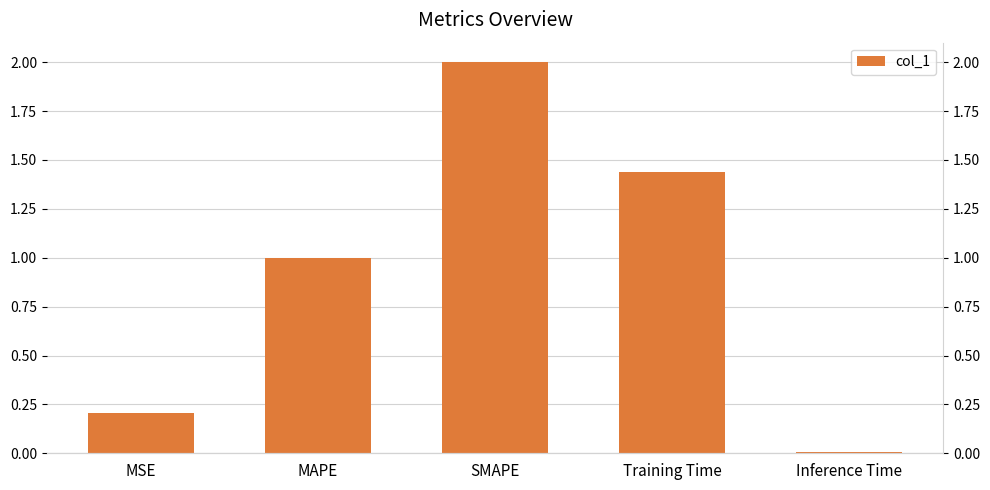

What is the sum of all values?

4.6